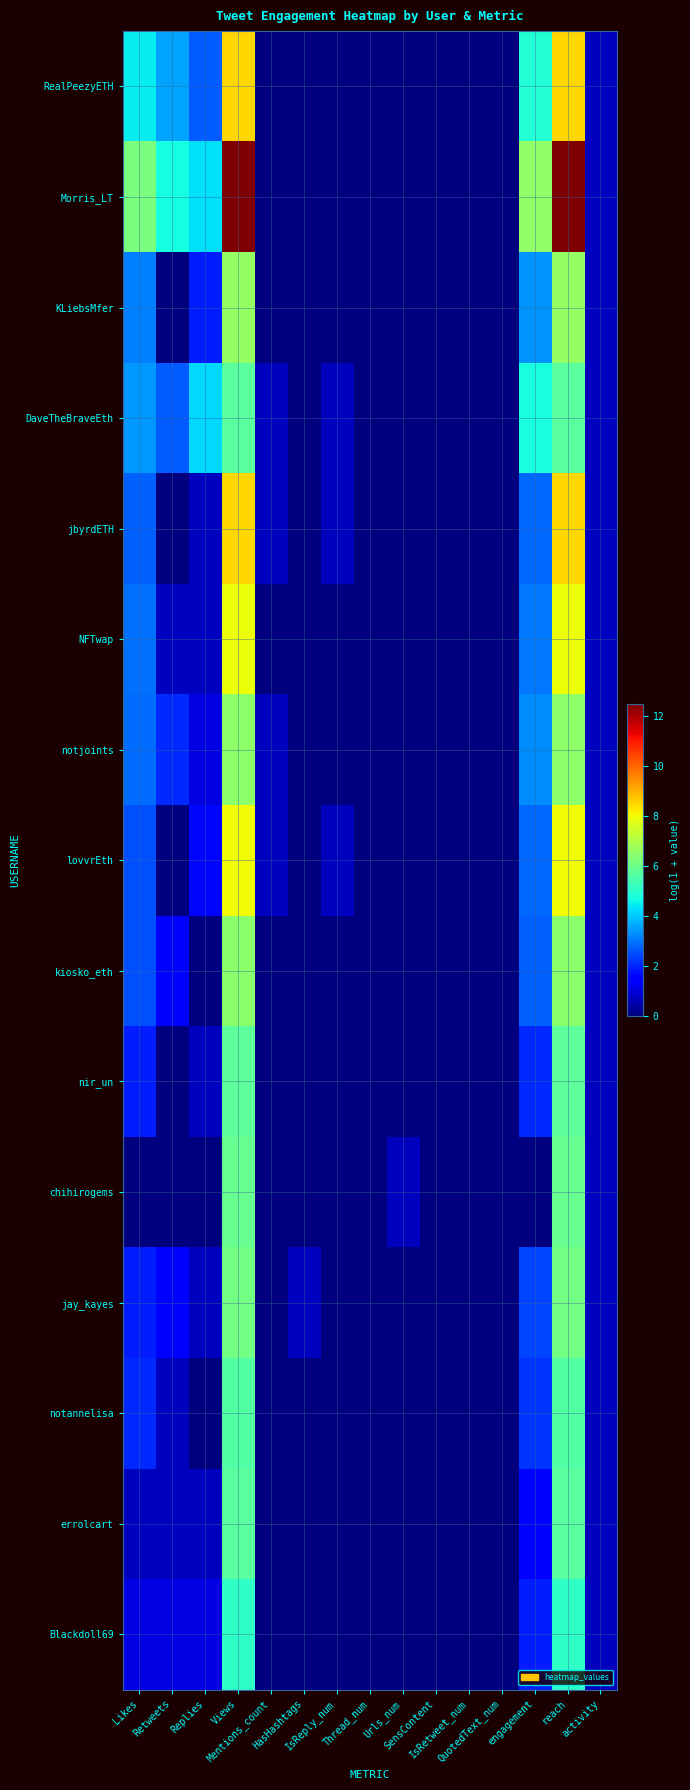

Reading left to right, what are all the values shown in this chart?

RealPeezyETH: Likes=4.4	Retweets=3.6	Replies=2.7	Views=8.5	Mentions_count=0.0	HasHashtags=0.0	IsReply_num=0.0	Thread_num=0.0	Urls_num=0.0	SensContent=0.0	IsRetweet_num=0.0	QuotedText_num=0.0	engagement=4.9	reach=8.5	activity=0.7
Morris_LT: Likes=6.2	Retweets=4.7	Replies=4.3	Views=12.5	Mentions_count=0.0	HasHashtags=0.0	IsReply_num=0.0	Thread_num=0.0	Urls_num=0.0	SensContent=0.0	IsRetweet_num=0.0	QuotedText_num=0.0	engagement=6.5	reach=12.5	activity=0.7
KLiebsMfer: Likes=3.1	Retweets=0.0	Replies=1.9	Views=6.6	Mentions_count=0.0	HasHashtags=0.0	IsReply_num=0.0	Thread_num=0.0	Urls_num=0.0	SensContent=0.0	IsRetweet_num=0.0	QuotedText_num=0.0	engagement=3.4	reach=6.6	activity=0.7
DaveTheBraveEth: Likes=3.4	Retweets=2.7	Replies=4.2	Views=5.7	Mentions_count=0.7	HasHashtags=0.0	IsReply_num=0.7	Thread_num=0.0	Urls_num=0.0	SensContent=0.0	IsRetweet_num=0.0	QuotedText_num=0.0	engagement=4.7	reach=5.7	activity=0.7
jbyrdETH: Likes=2.8	Retweets=0.0	Replies=0.7	Views=8.5	Mentions_count=0.7	HasHashtags=0.0	IsReply_num=0.7	Thread_num=0.0	Urls_num=0.0	SensContent=0.0	IsRetweet_num=0.0	QuotedText_num=0.0	engagement=2.8	reach=8.5	activity=0.7
NFTwap: Likes=2.9	Retweets=0.7	Replies=0.7	Views=8.0	Mentions_count=0.0	HasHashtags=0.0	IsReply_num=0.0	Thread_num=0.0	Urls_num=0.0	SensContent=0.0	IsRetweet_num=0.0	QuotedText_num=0.0	engagement=3.0	reach=8.0	activity=0.7
notjoints: Likes=2.9	Retweets=2.1	Replies=1.1	Views=6.5	Mentions_count=0.7	HasHashtags=0.0	IsReply_num=0.0	Thread_num=0.0	Urls_num=0.0	SensContent=0.0	IsRetweet_num=0.0	QuotedText_num=0.0	engagement=3.3	reach=6.5	activity=0.7
lovvrEth: Likes=2.6	Retweets=0.0	Replies=1.6	Views=8.0	Mentions_count=0.7	HasHashtags=0.0	IsReply_num=0.7	Thread_num=0.0	Urls_num=0.0	SensContent=0.0	IsRetweet_num=0.0	QuotedText_num=0.0	engagement=2.8	reach=8.0	activity=0.7
kiosko_eth: Likes=2.6	Retweets=1.4	Replies=0.0	Views=6.4	Mentions_count=0.0	HasHashtags=0.0	IsReply_num=0.0	Thread_num=0.0	Urls_num=0.0	SensContent=0.0	IsRetweet_num=0.0	QuotedText_num=0.0	engagement=2.8	reach=6.4	activity=0.7
nir_un: Likes=1.9	Retweets=0.0	Replies=0.7	Views=5.8	Mentions_count=0.0	HasHashtags=0.0	IsReply_num=0.0	Thread_num=0.0	Urls_num=0.0	SensContent=0.0	IsRetweet_num=0.0	QuotedText_num=0.0	engagement=2.1	reach=5.8	activity=0.7
chihirogems: Likes=0.0	Retweets=0.0	Replies=0.0	Views=5.9	Mentions_count=0.0	HasHashtags=0.0	IsReply_num=0.0	Thread_num=0.0	Urls_num=0.7	SensContent=0.0	IsRetweet_num=0.0	QuotedText_num=0.0	engagement=0.0	reach=5.9	activity=0.7
jay_kayes: Likes=1.9	Retweets=1.4	Replies=0.7	Views=6.1	Mentions_count=0.0	HasHashtags=0.7	IsReply_num=0.0	Thread_num=0.0	Urls_num=0.0	SensContent=0.0	IsRetweet_num=0.0	QuotedText_num=0.0	engagement=2.4	reach=6.1	activity=0.7
notannelisa: Likes=2.1	Retweets=0.7	Replies=0.0	Views=5.6	Mentions_count=0.0	HasHashtags=0.0	IsReply_num=0.0	Thread_num=0.0	Urls_num=0.0	SensContent=0.0	IsRetweet_num=0.0	QuotedText_num=0.0	engagement=2.2	reach=5.6	activity=0.7
errolcart: Likes=0.7	Retweets=0.7	Replies=0.7	Views=5.7	Mentions_count=0.0	HasHashtags=0.0	IsReply_num=0.0	Thread_num=0.0	Urls_num=0.0	SensContent=0.0	IsRetweet_num=0.0	QuotedText_num=0.0	engagement=1.4	reach=5.7	activity=0.7
Blackdoll69: Likes=1.1	Retweets=1.1	Replies=1.1	Views=5.1	Mentions_count=0.0	HasHashtags=0.0	IsReply_num=0.0	Thread_num=0.0	Urls_num=0.0	SensContent=0.0	IsRetweet_num=0.0	QuotedText_num=0.0	engagement=1.9	reach=5.1	activity=0.7